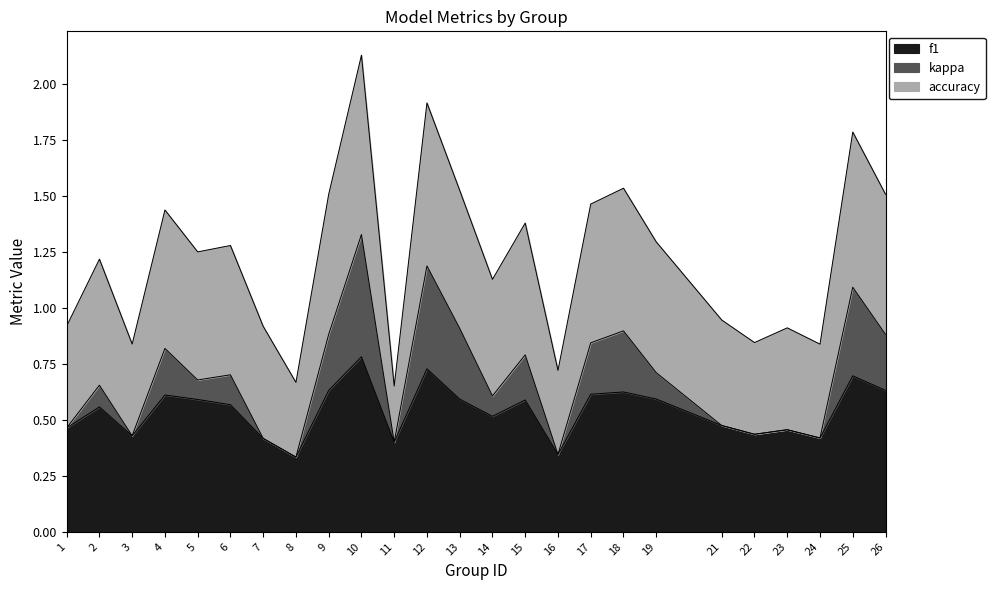

Is it true that kappa equals 0.7 at 2?

True